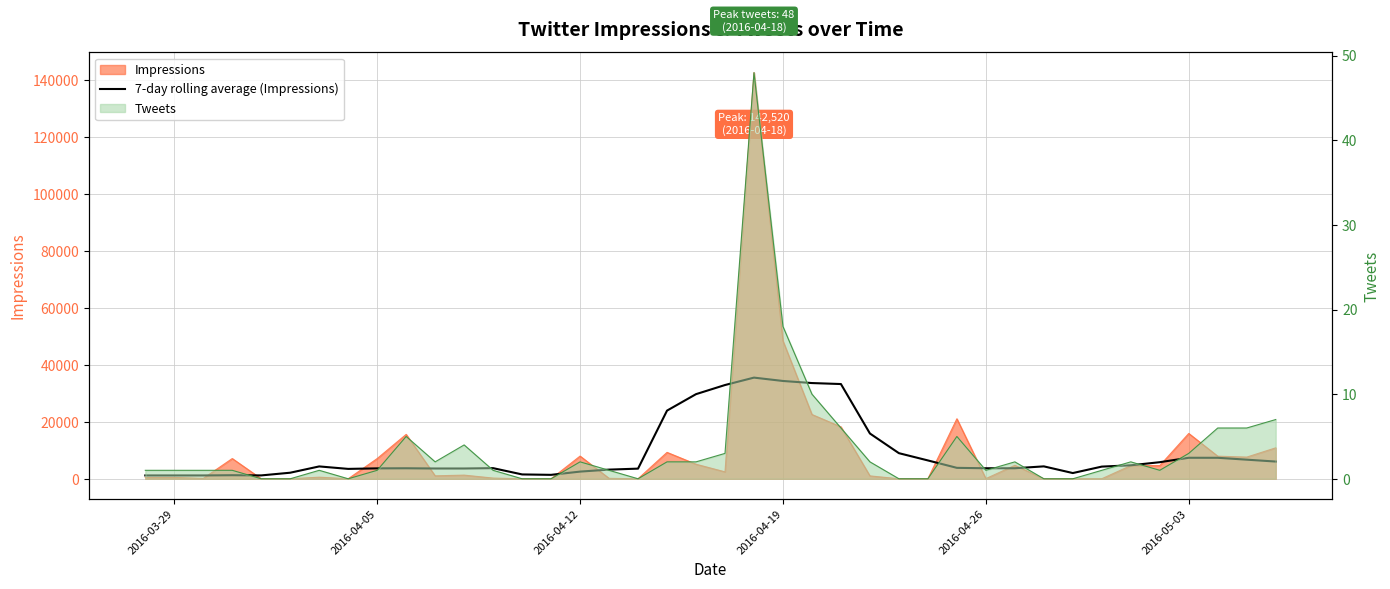

Reading left to right, list all the values displayed in this chart.

1168.6	1168.6	1168.6	1249.0	1181.0	2126.9	4334.3	3467.4	3651.0	3685.9	3605.4	3605.4	3728.9	1524.9	1377.3	2517.3	3212.1	3559.7	23919.7	29693.9	32894.3	35498.0	34319.3	33589.6	33242.0	15889.4	8985.4	6438.0	3834.3	3689.4	3692.0	4354.1	2006.9	4271.0	4729.6	5816.4	7367.9	7365.3	6703.1	6043.0